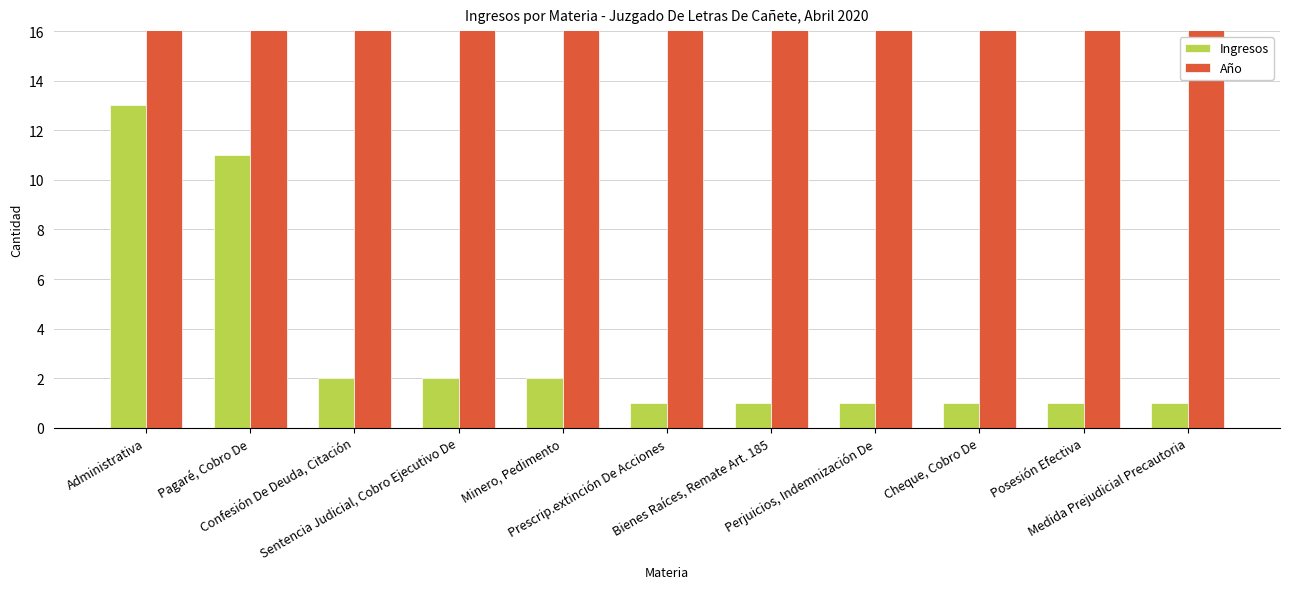

At Minero, Pedimento, list the series in order from largest to smallest.

Año, Ingresos